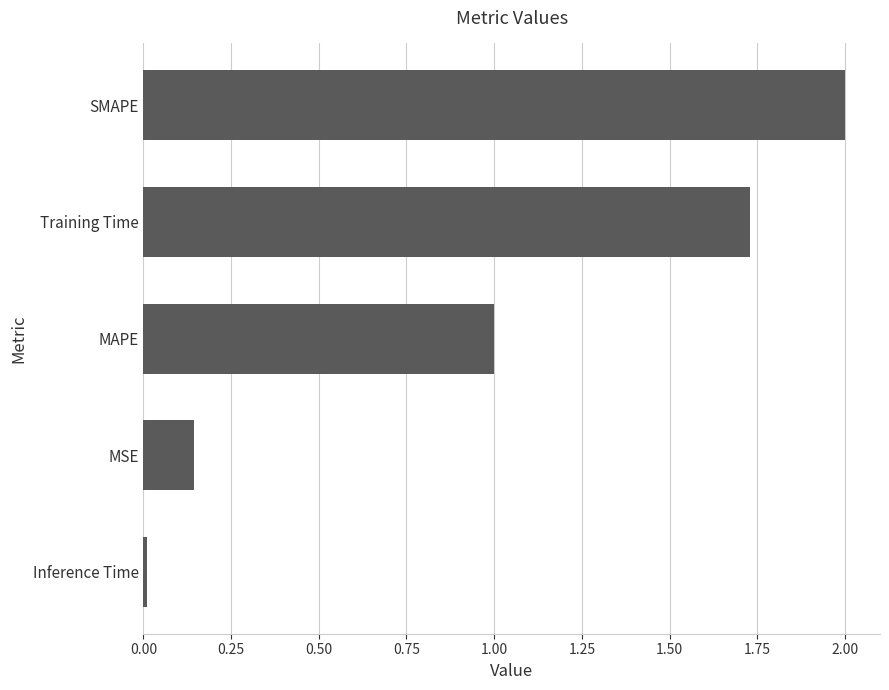

What is the sum of the values at MAPE and MSE?

1.1